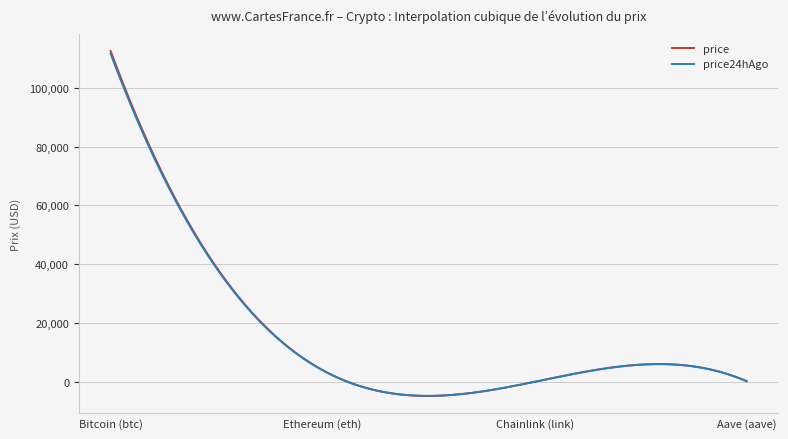

Which series has the largest range (max minus min)?

price